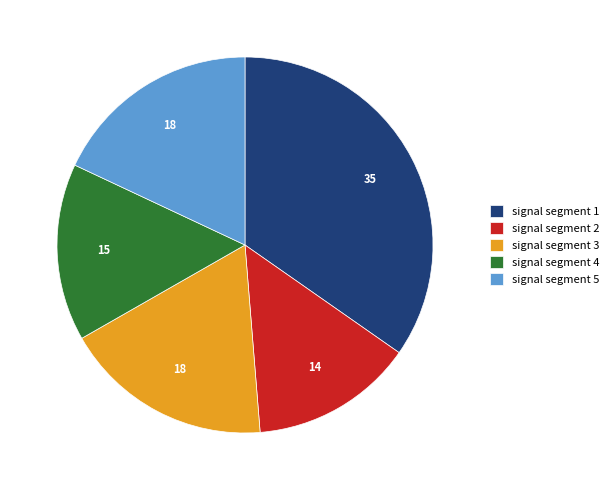

True or false: signal segment 3 accounts for 9% of the total.

False